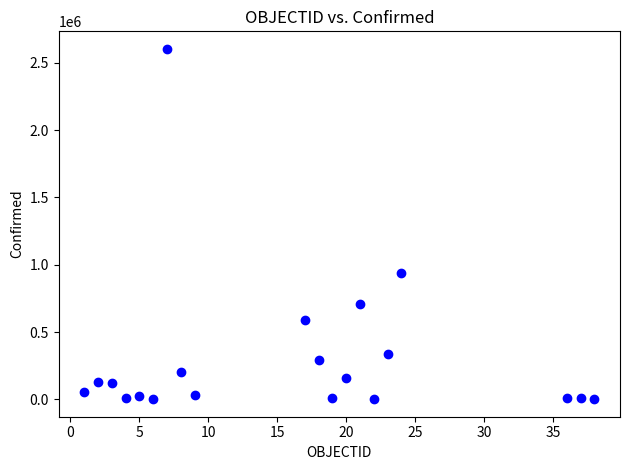

What Y value in the scatter plot is closest to 1302545?

935316